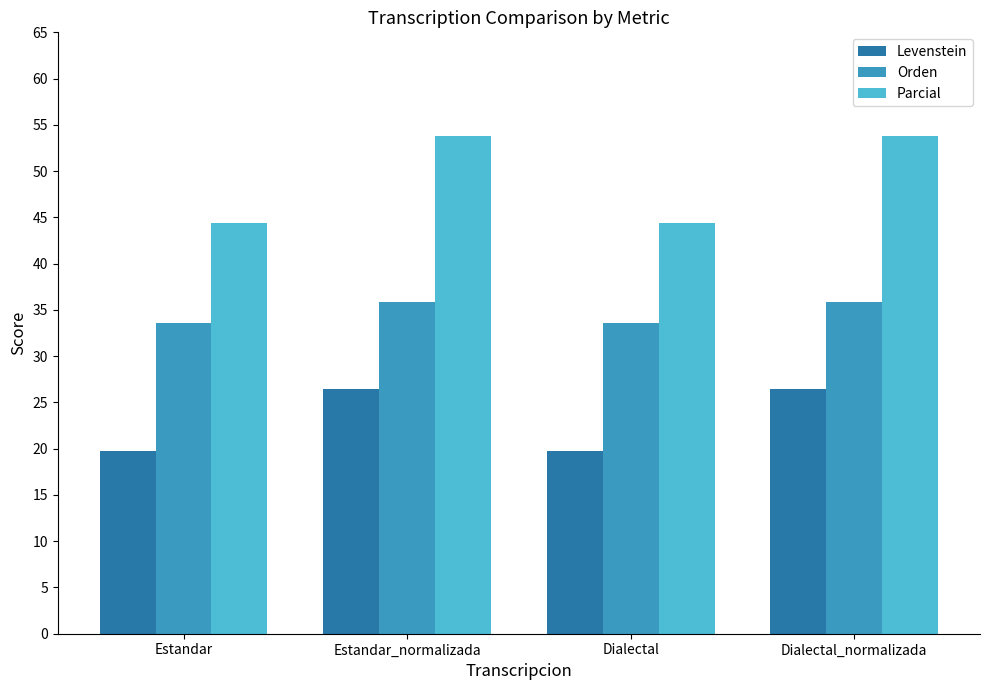

Reading left to right, list all the values displayed in this chart.

Levenstein: 19.8	26.4	19.8	26.4
Orden: 33.6	35.9	33.6	35.9
Parcial: 44.4	53.8	44.4	53.8